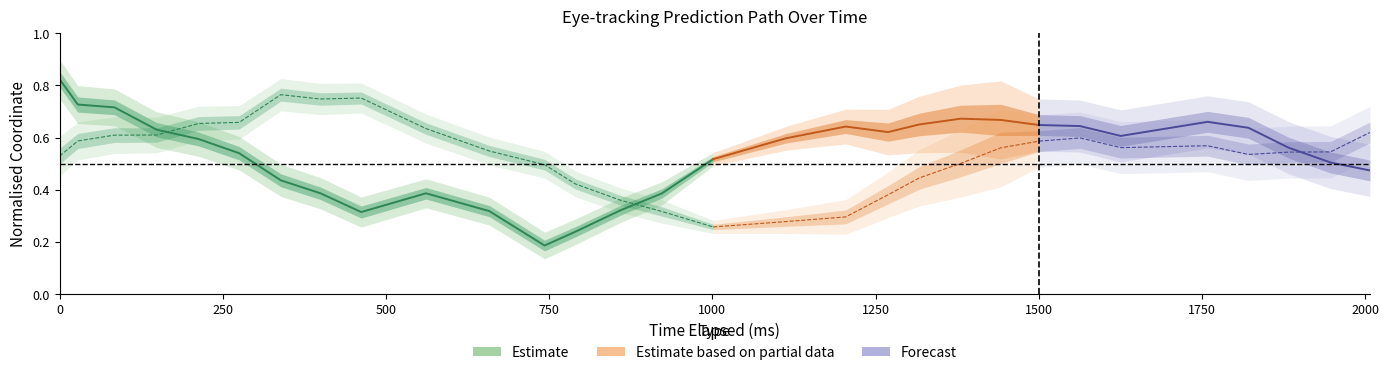

Which has a higher value, 13 or 22?

22